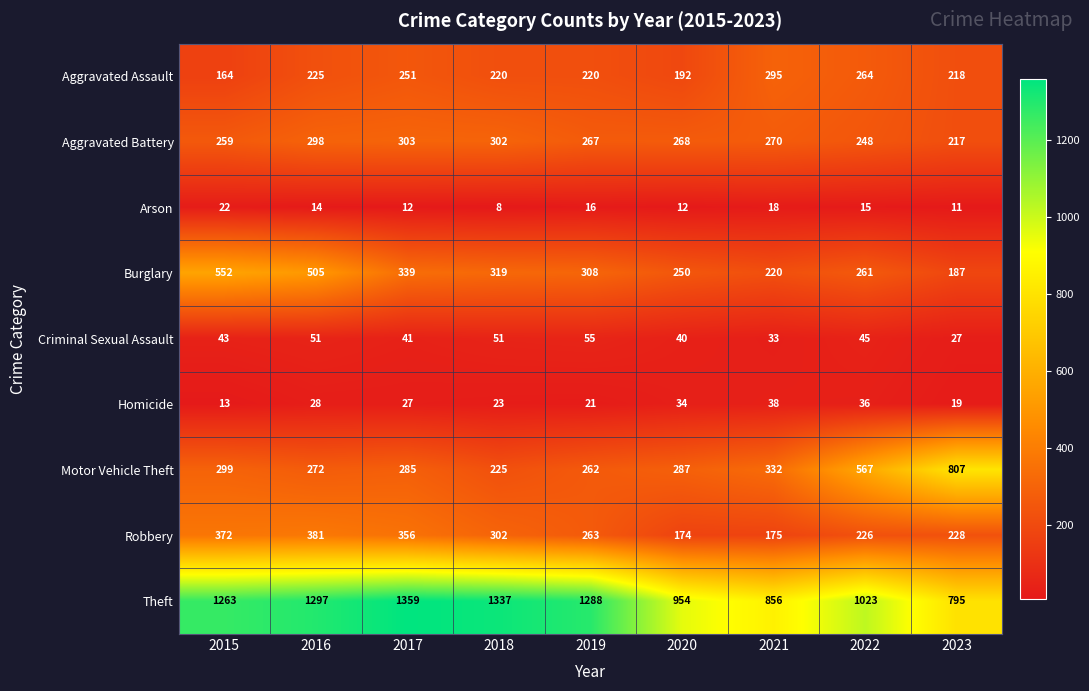

Where does the Burglary series first go above 308?

2015